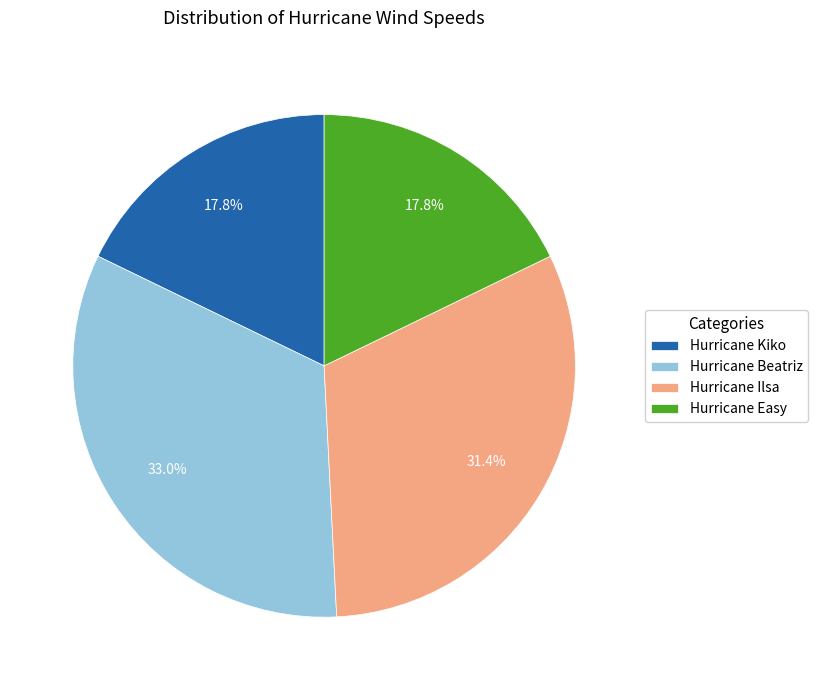

Is there any slice that represents more than half of the pie?

No